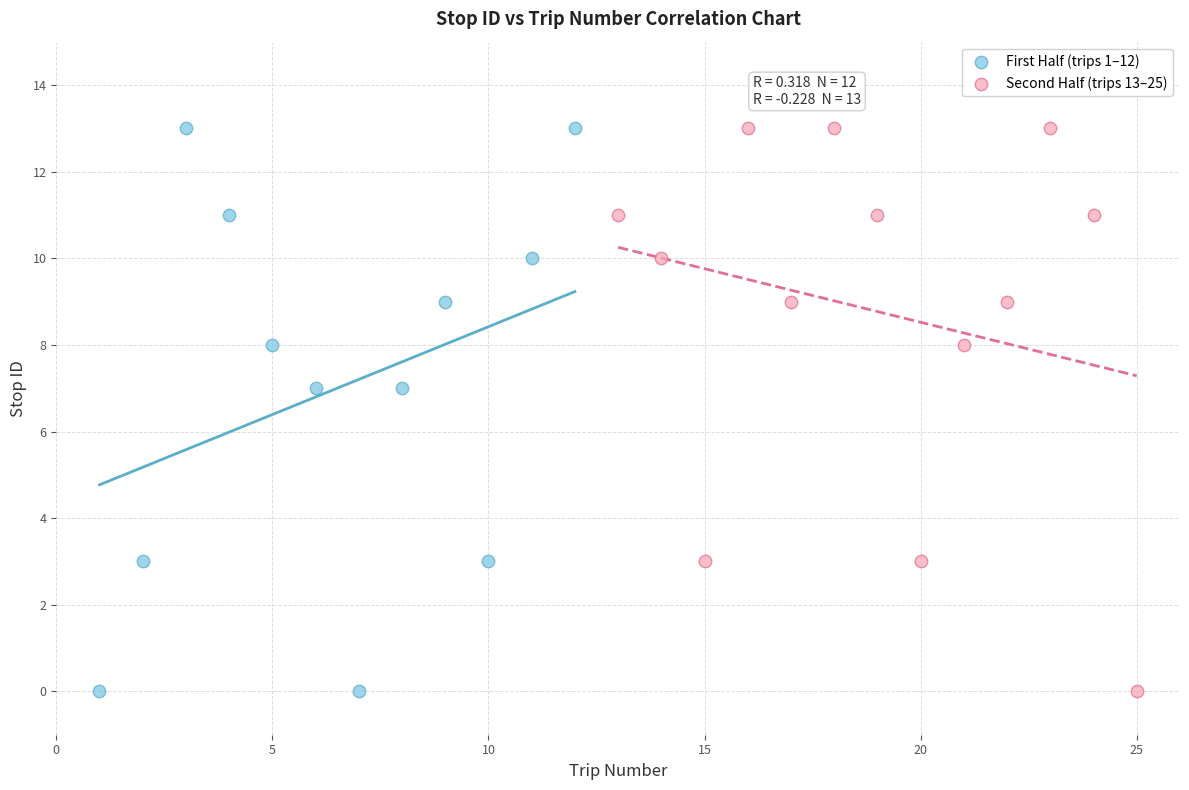

What are all the series names shown in the legend?

First Half (trips 1–12), Second Half (trips 13–25)